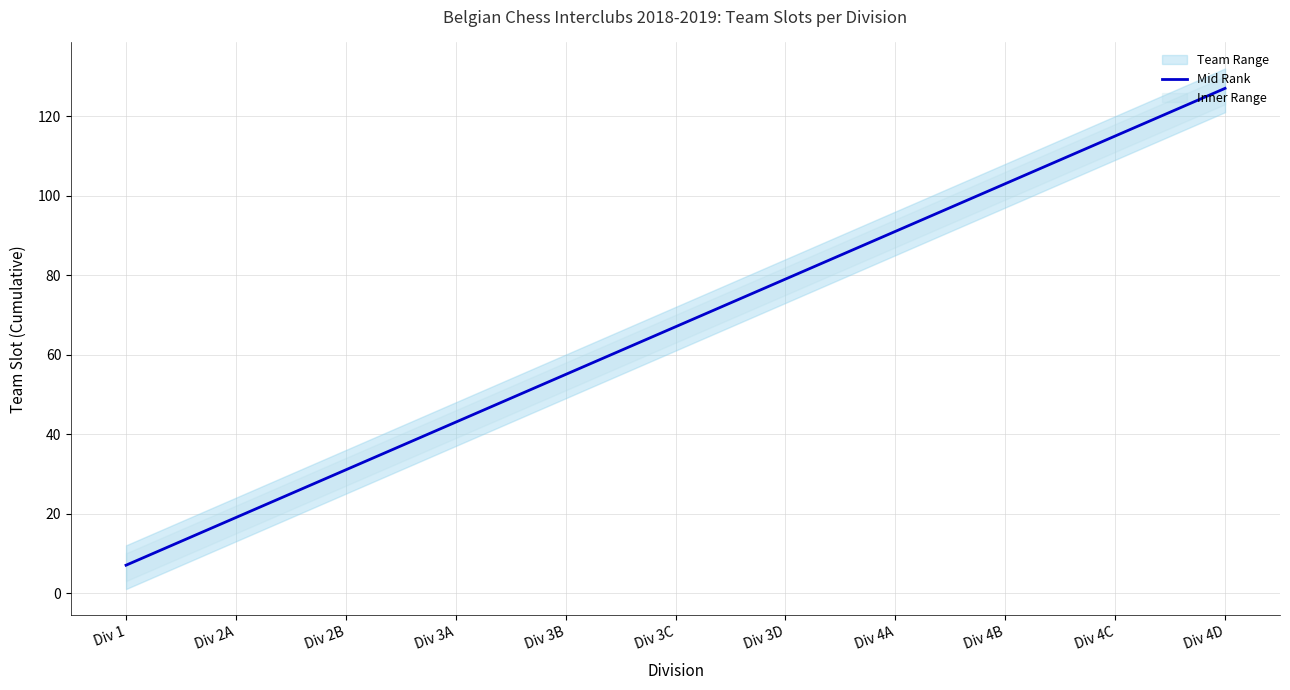

True or false: the data has more than 2 interior local peaks.

False